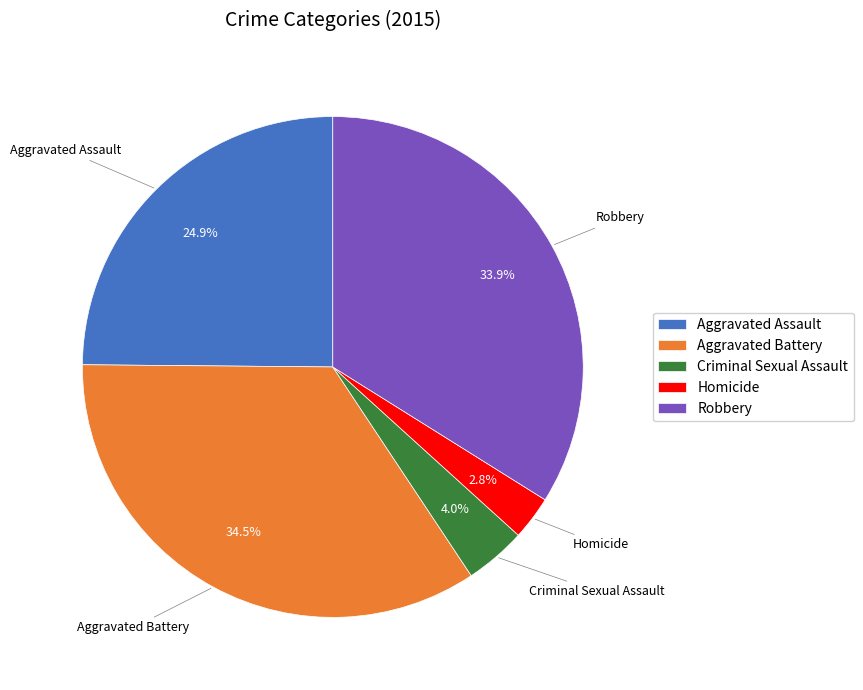

Does Aggravated Assault account for over 50% of the chart?

No